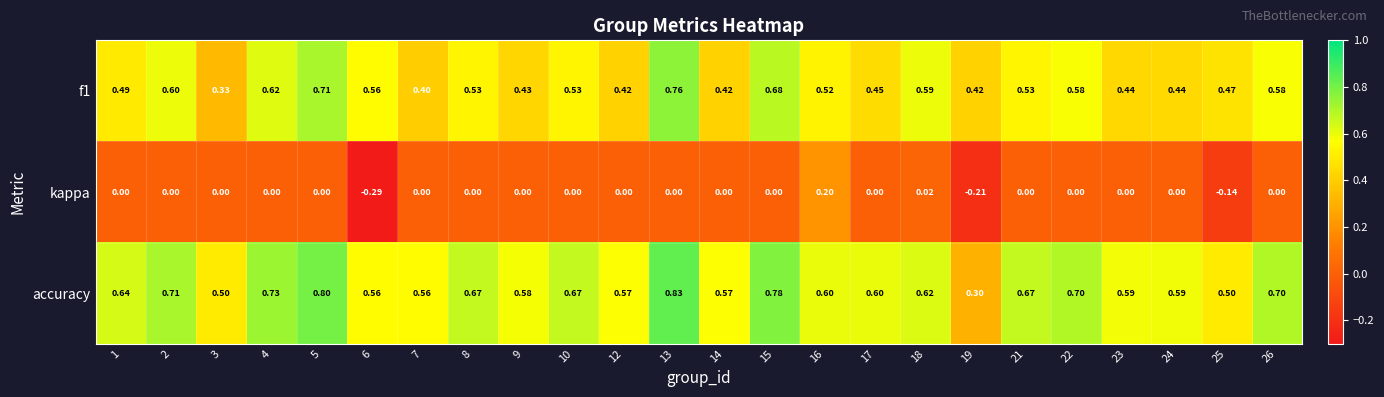

At which category does the chart reach its peak across all series?

13